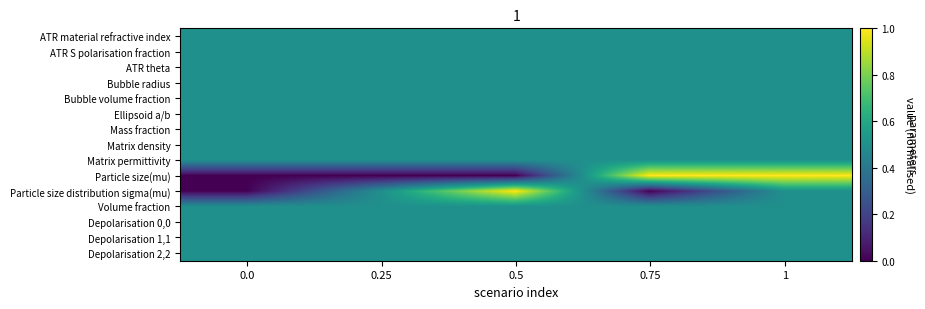

At how many categories does at least one series exceed 0?

5